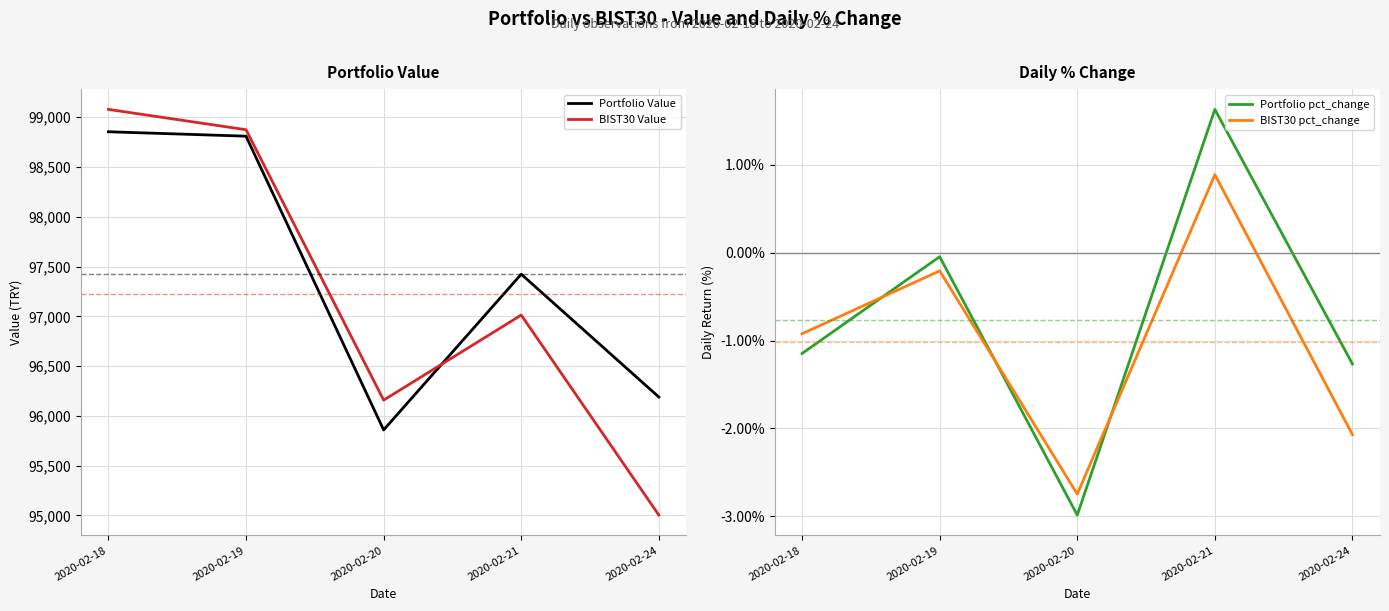

True or false: BIST30 pct_change and BIST30 Value cross at least once.

False